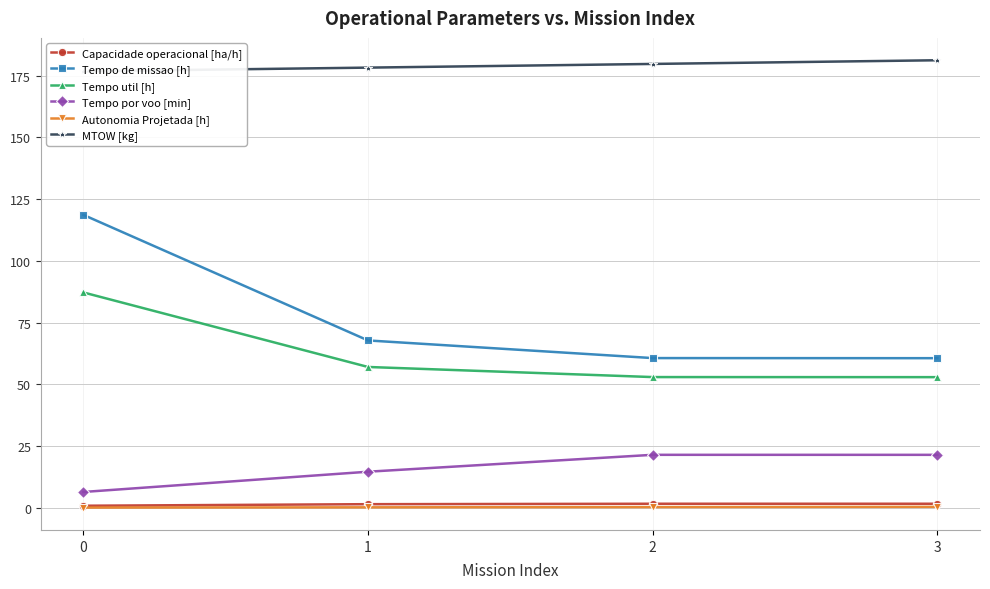

What is the maximum value shown in the chart?

181.2